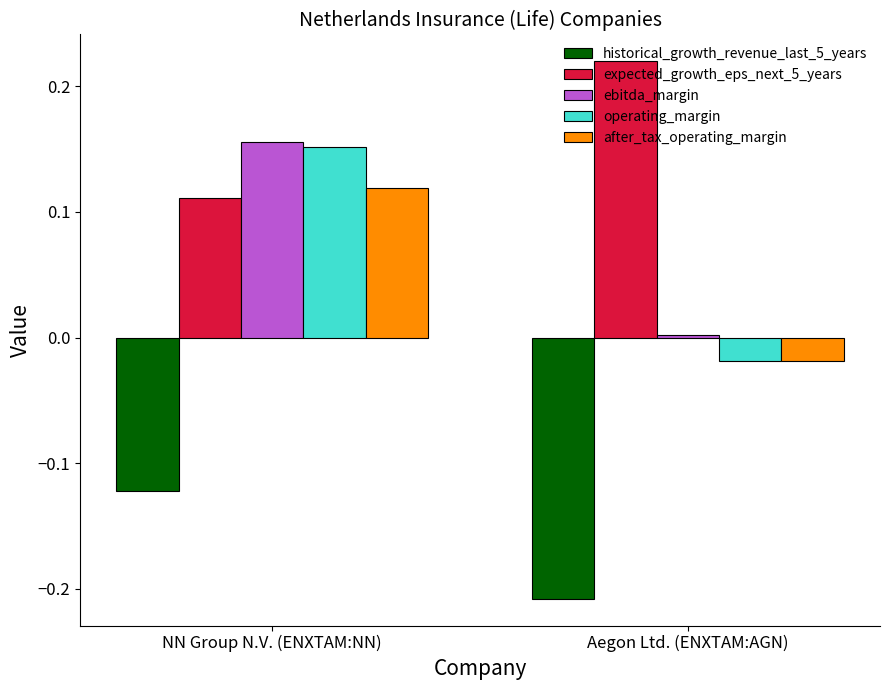

What position from the left is Aegon Ltd. (ENXTAM:AGN)?

2